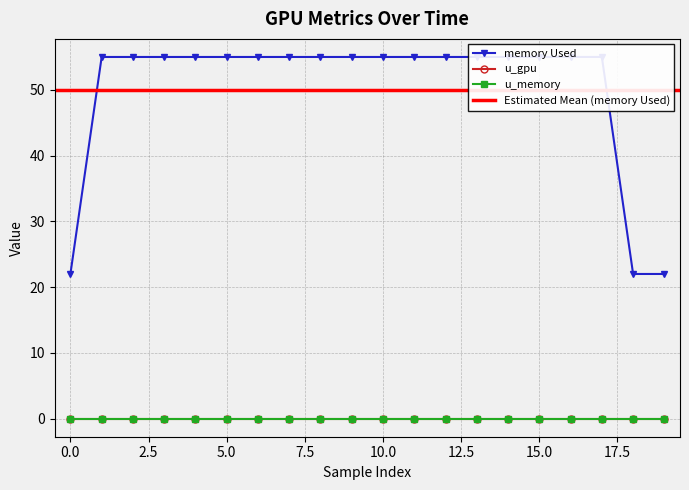

What value does the memory Used series have at 4, to the nearest 10?

60